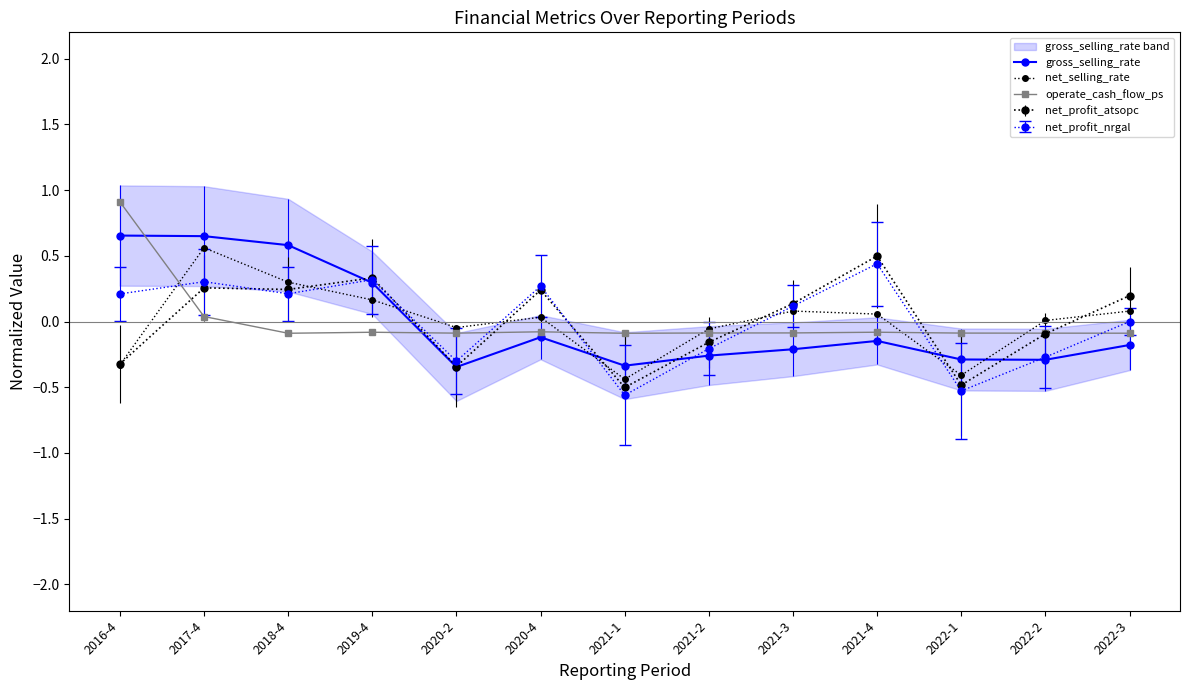

What value does the net_selling_rate series have at 2021-3?

0.1